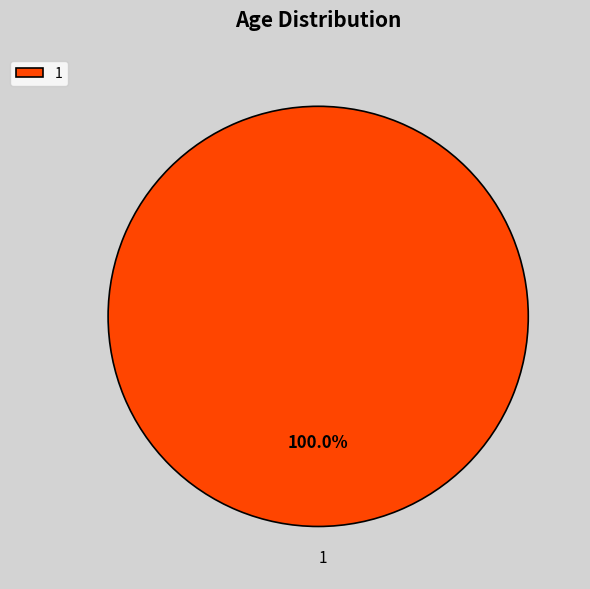

Is there any slice that represents more than half of the pie?

Yes